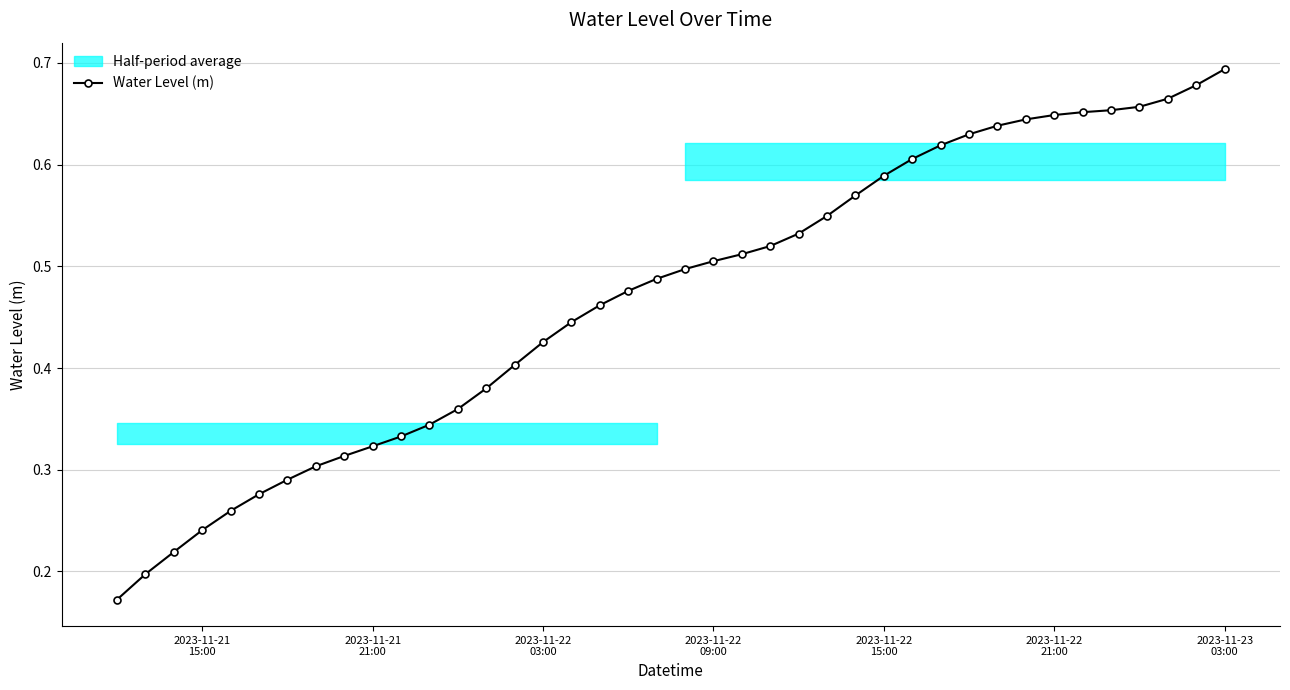

What is the sum of all values?

18.8